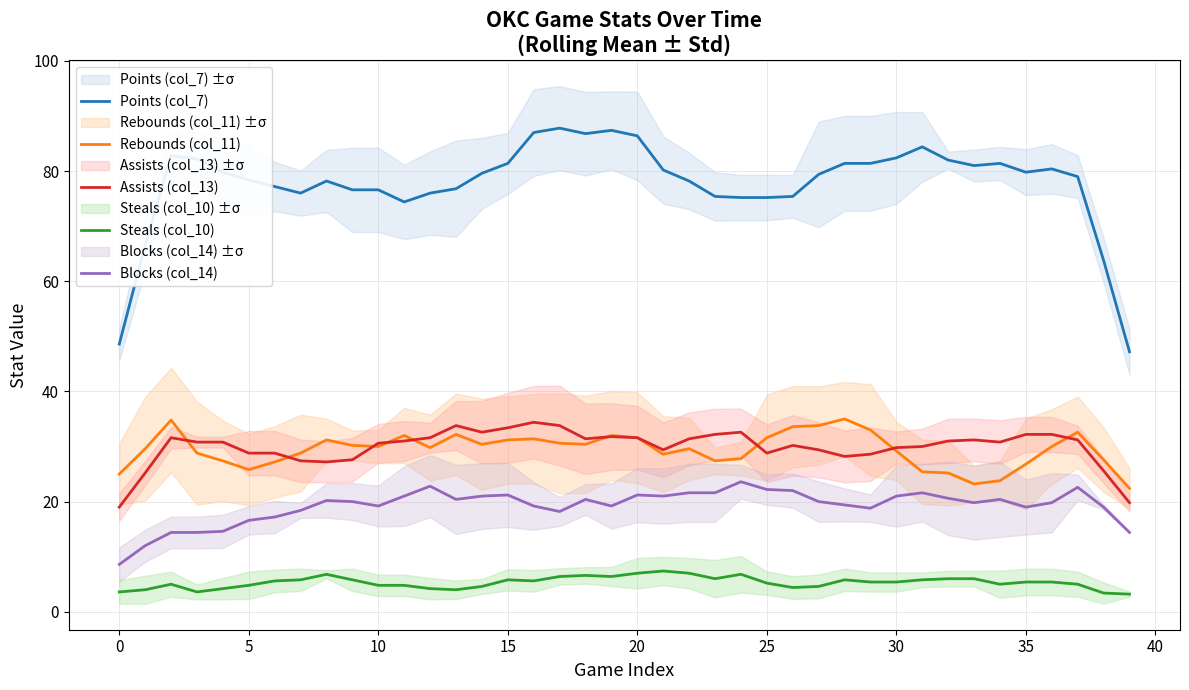

True or false: Assists (col_13) and Blocks (col_14) cross at least once.

False